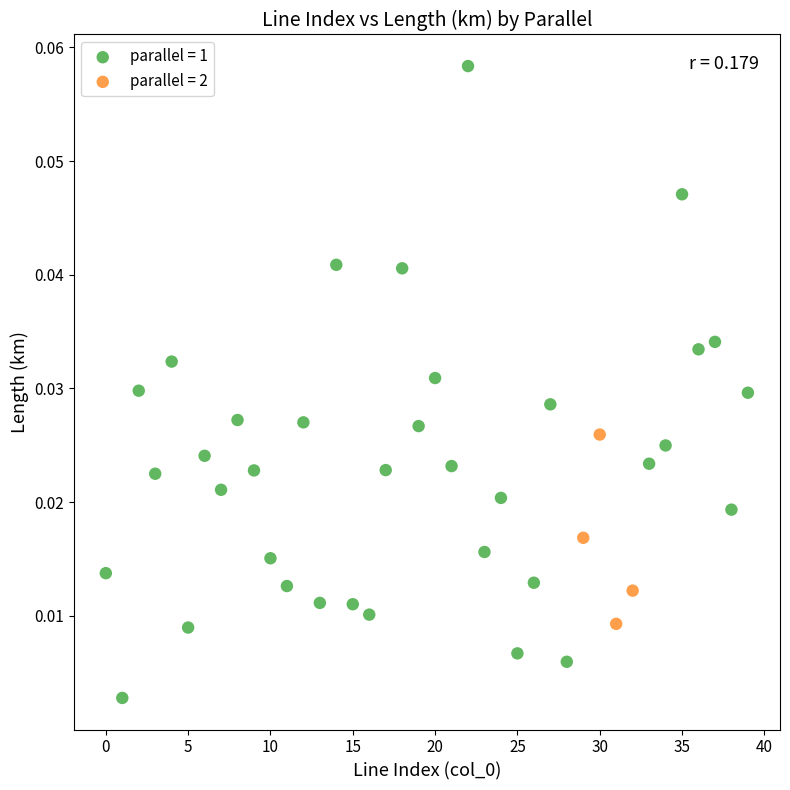

Which series reaches the maximum Y coordinate?

parallel = 1